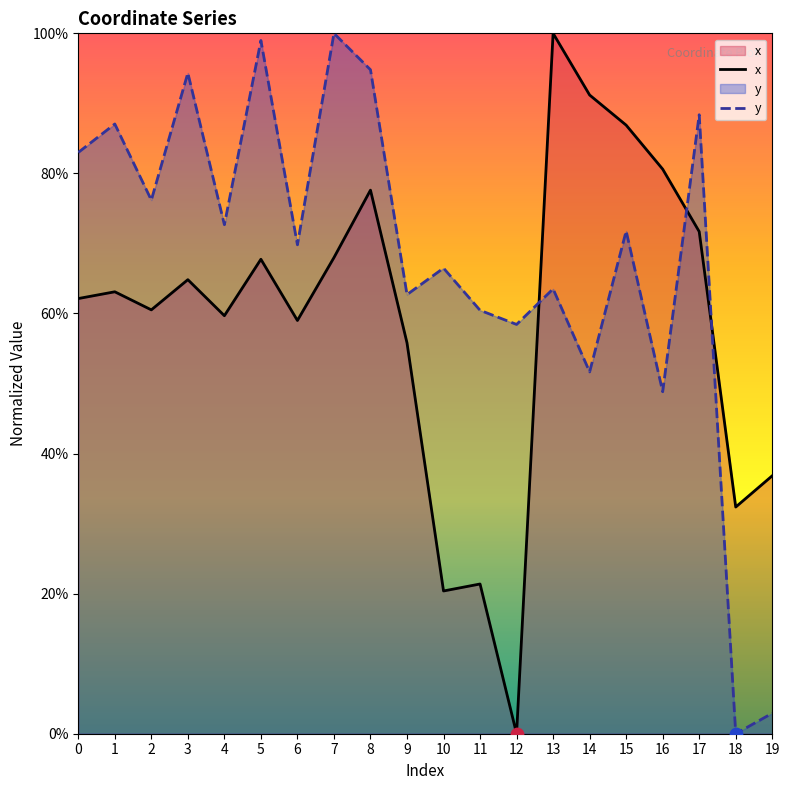

Which series has the largest total across all categories?

y